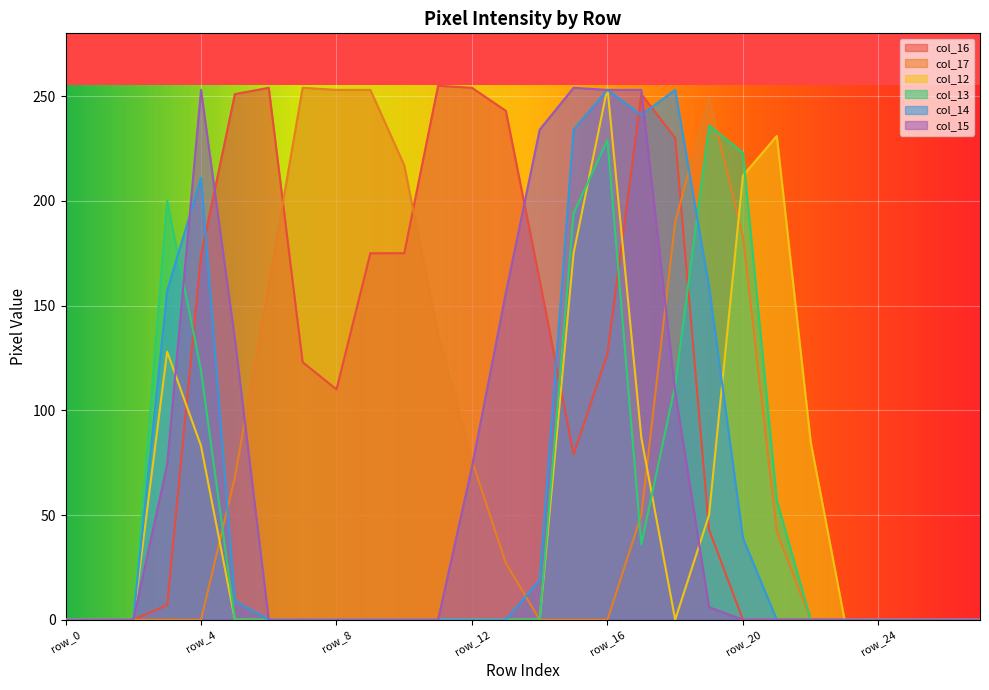

Count the number of categories in the chart.

28